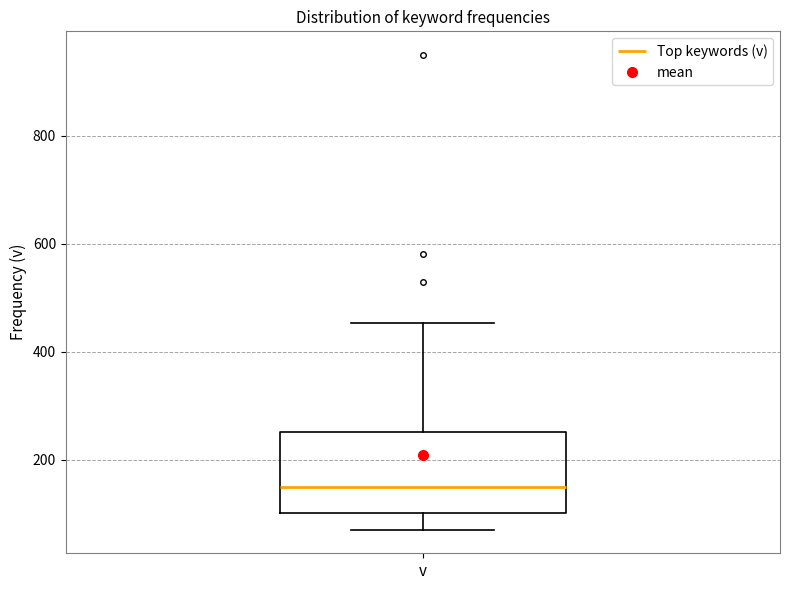

Read this box plot against the y-axis: the position of the median line, the range covered by the box, and the ends of both whiskers. The values are not printed on the chart, so give them approximately, as read against the axis.

median 160, box 100 to 260, whiskers 80 to 460